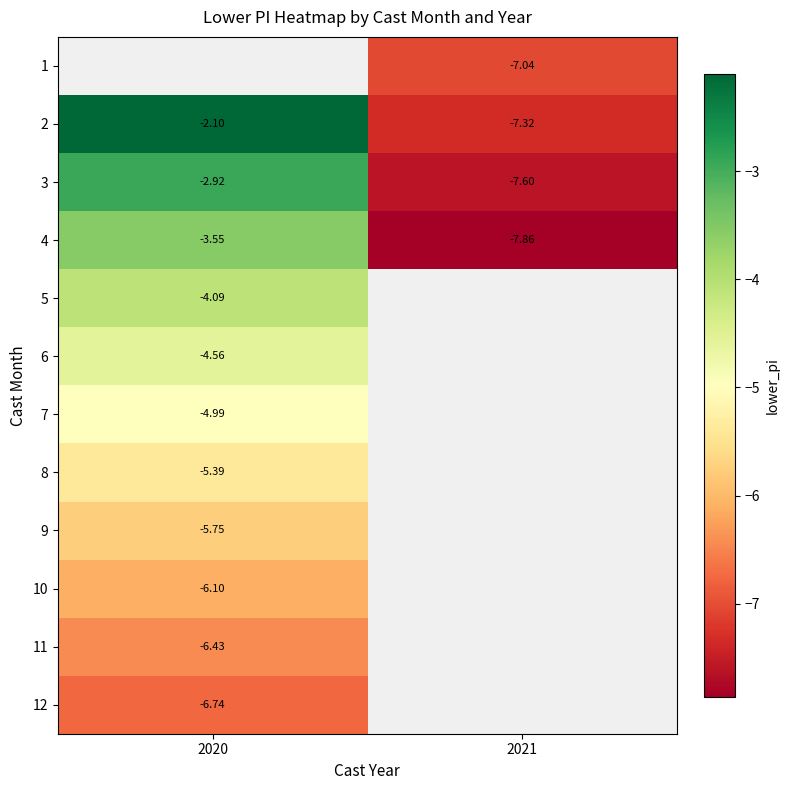

How many categories are shown in the chart?

2